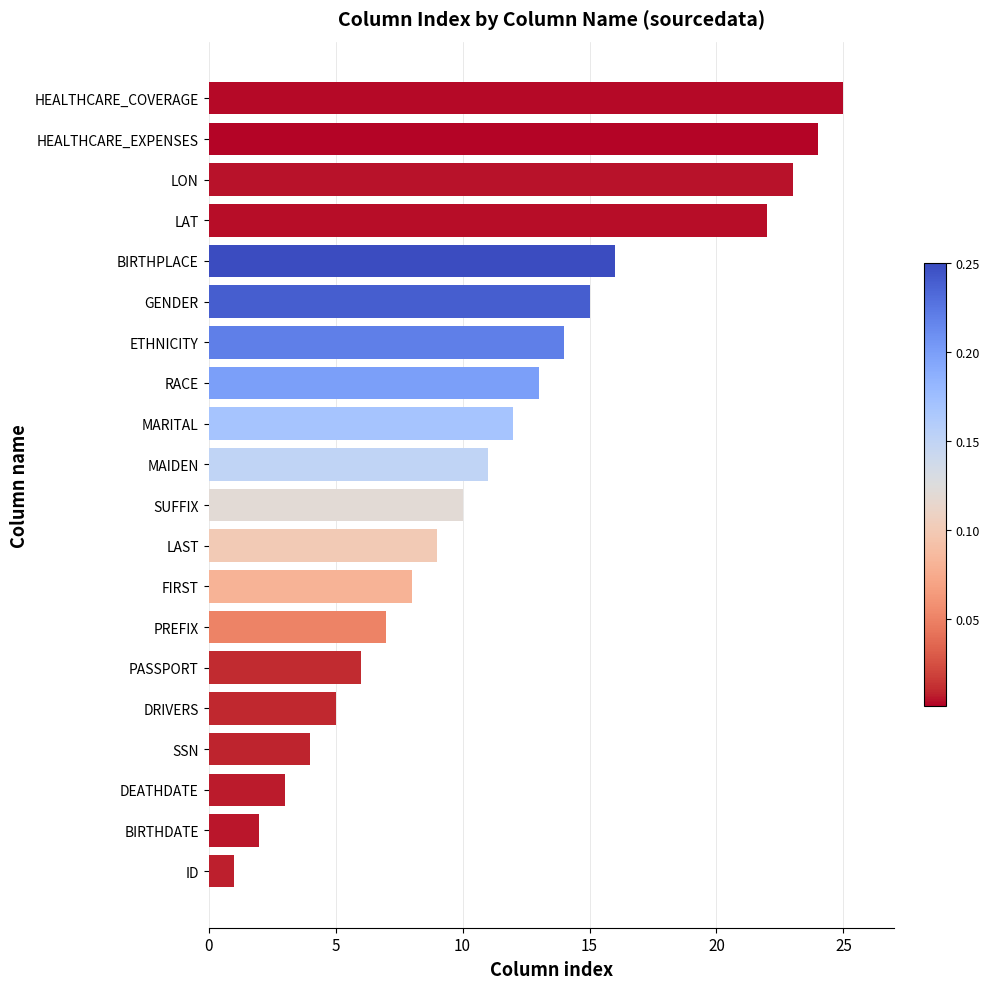

What is the difference between the second highest and minimum values?

23